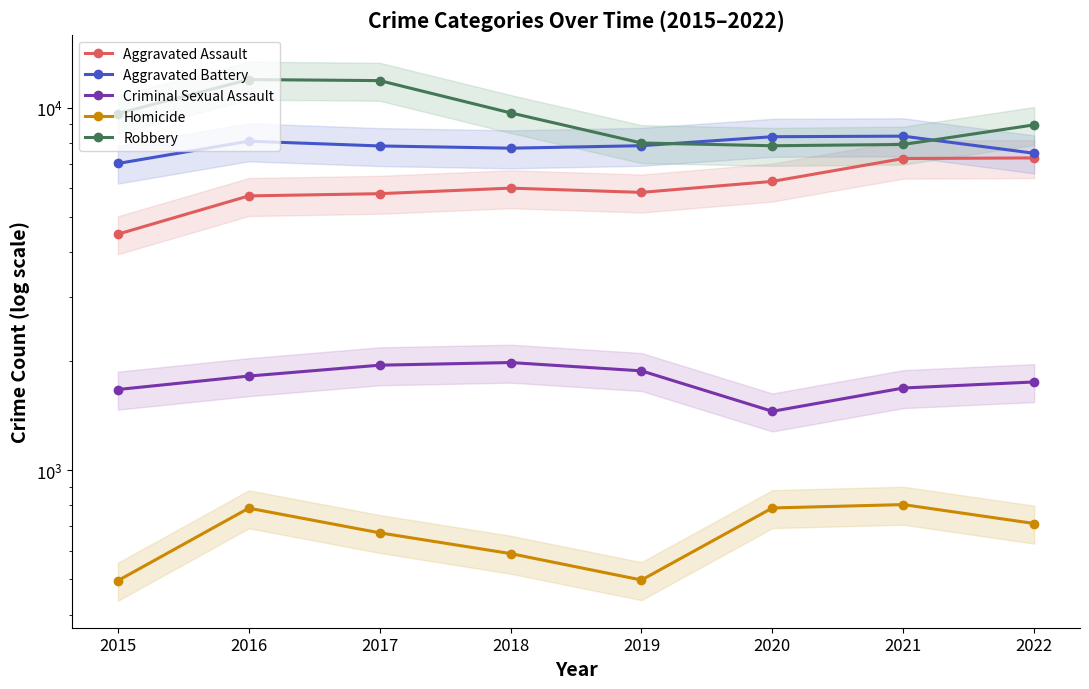

At which label does Homicide first exceed 713?

2016